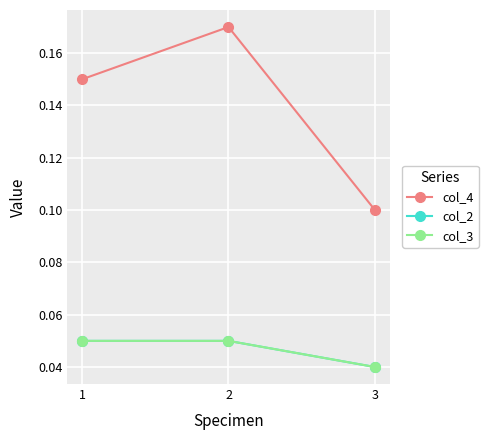

What is the value of the col_4 point at the 3rd from the left?

0.1